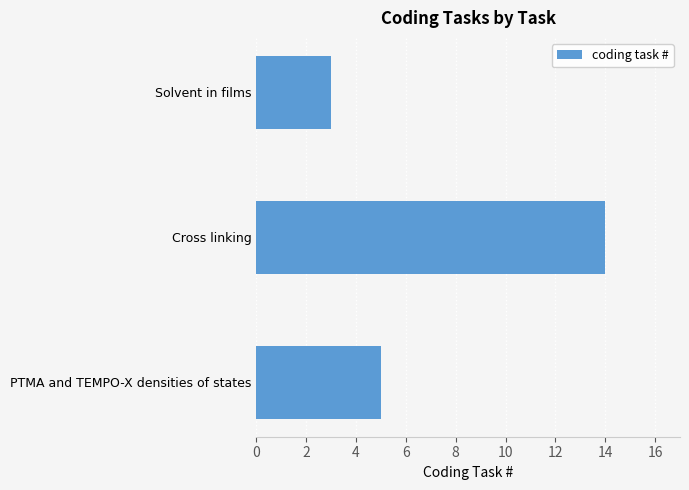

Which category has the highest value across all series?

Cross linking